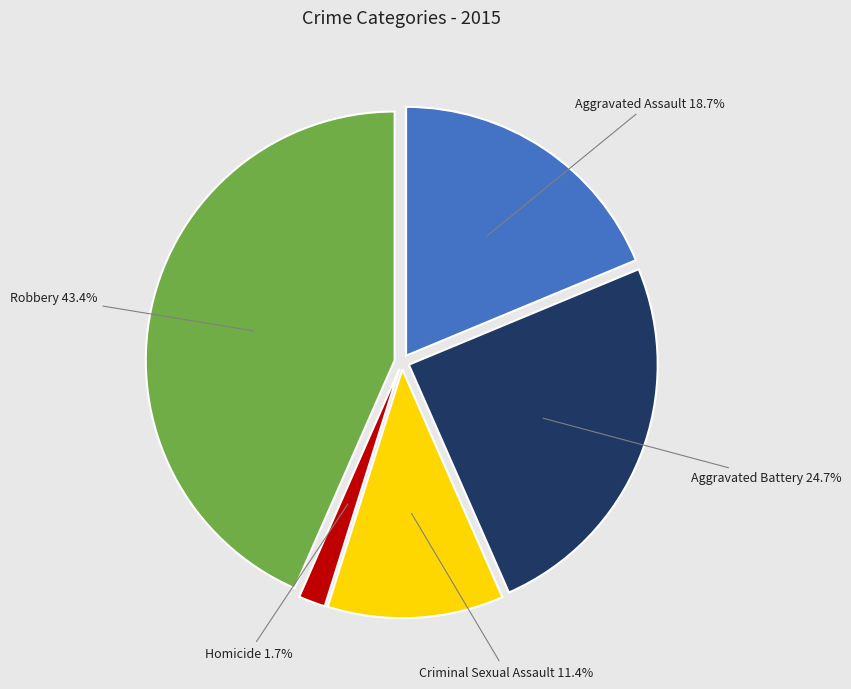

What percentage is the Aggravated Battery slice, to the nearest percent?

25%